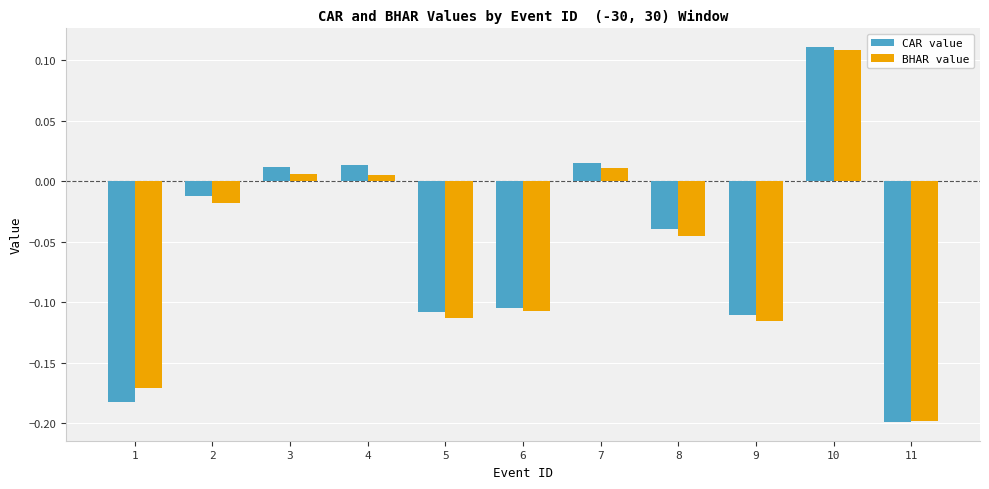

Is the value of BHAR value at 7 greater than the value of CAR value at 6?

Yes